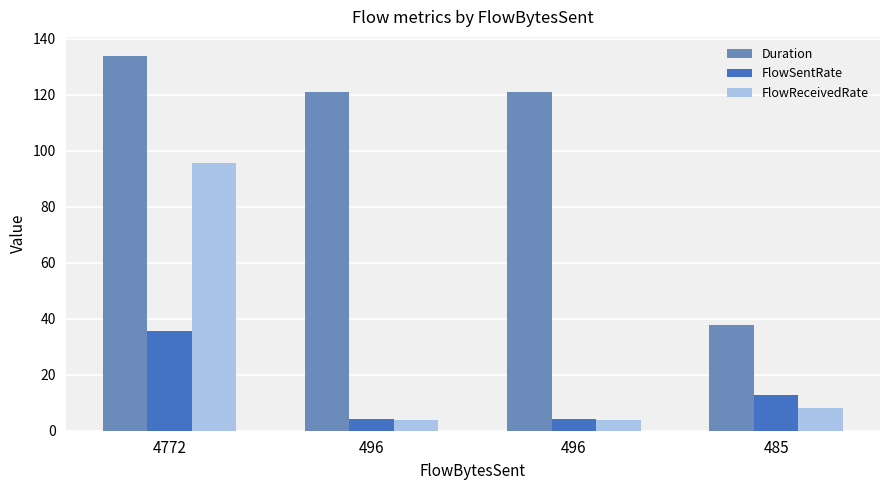

Which series has the largest range (max minus min)?

Duration